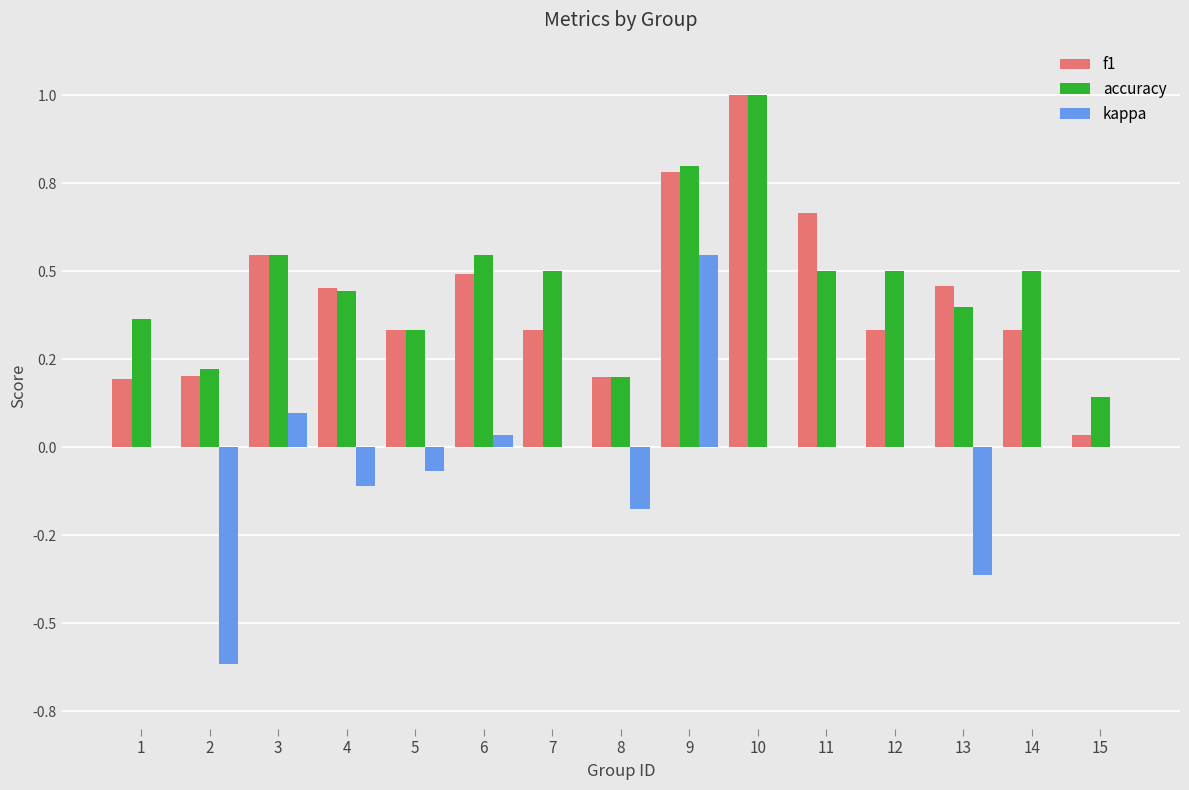

What are all the series names shown in the legend?

f1, accuracy, kappa